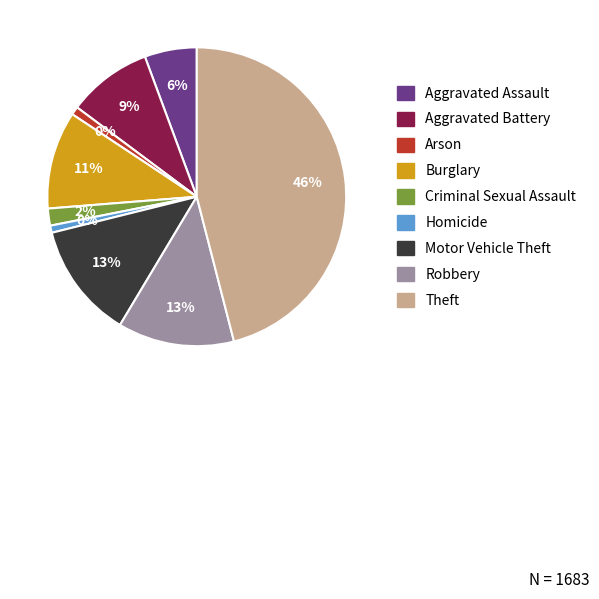

The Burglary slice represents 11% of the pie. True or false?

True